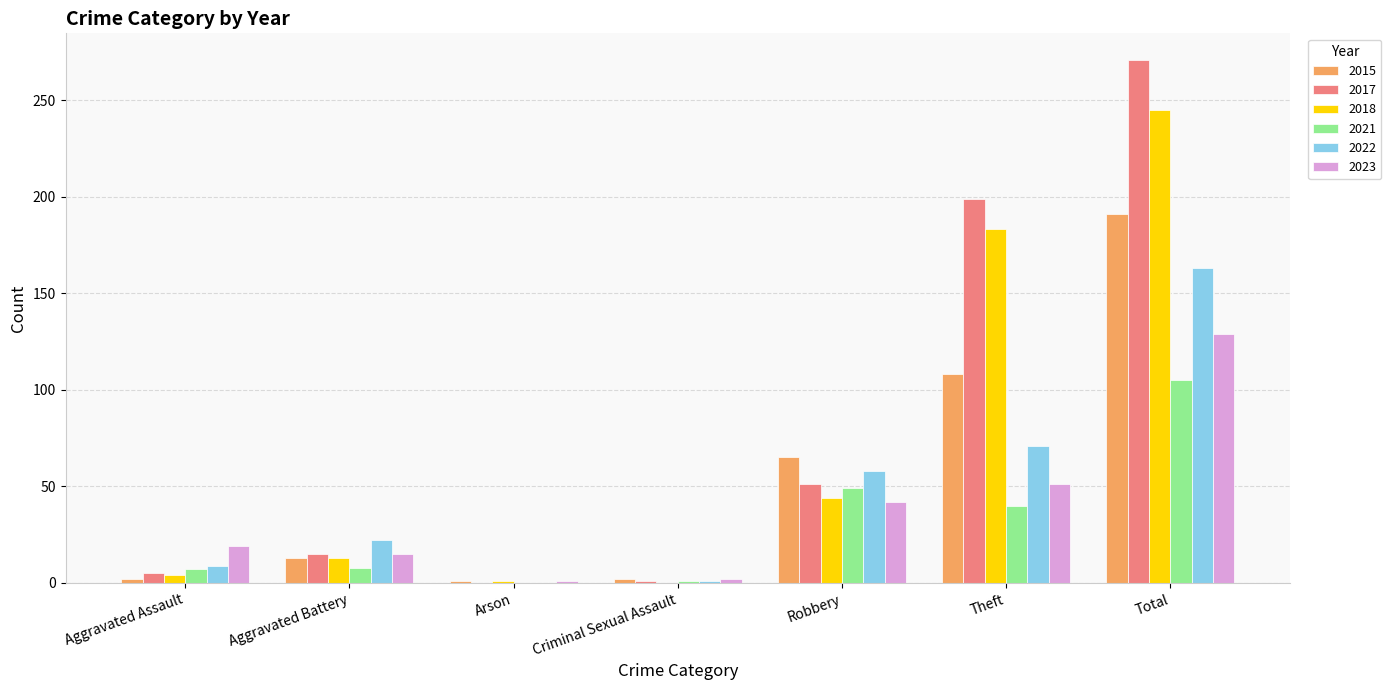

Is the value of 2015 at Aggravated Battery greater than the value of 2022 at Arson?

Yes